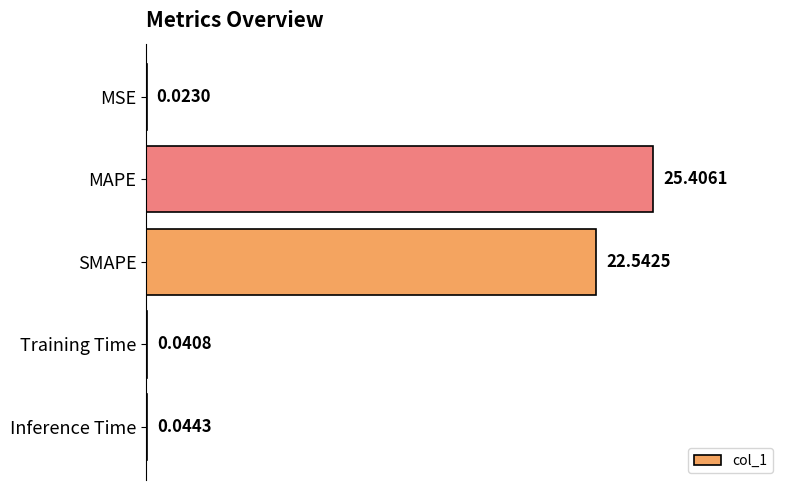

What is the sum of all values?

48.1